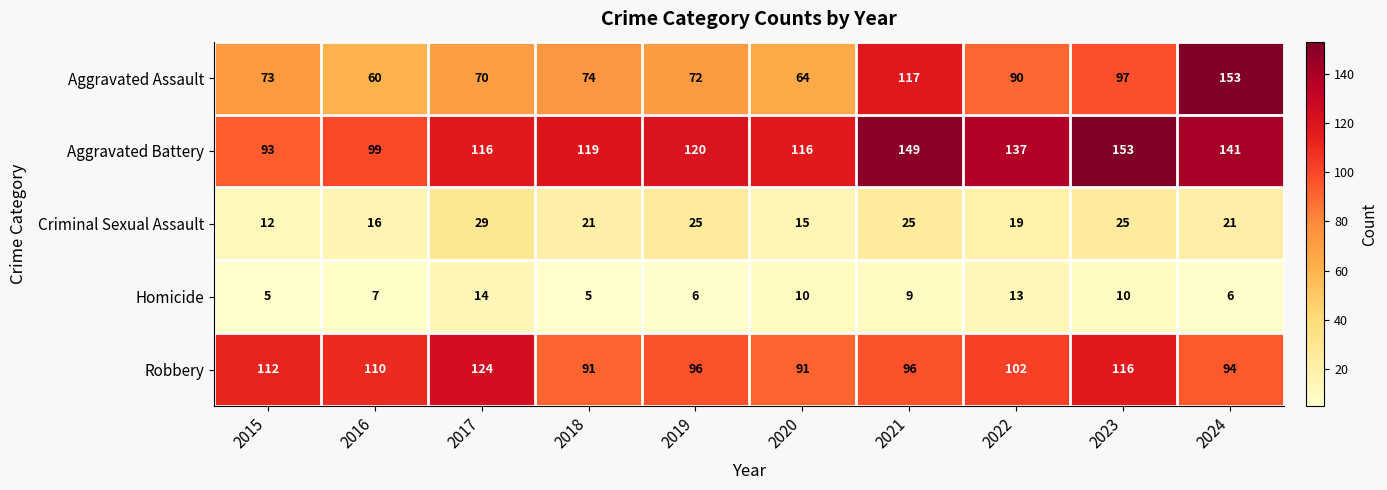

At how many categories does at least one series exceed 134?

4